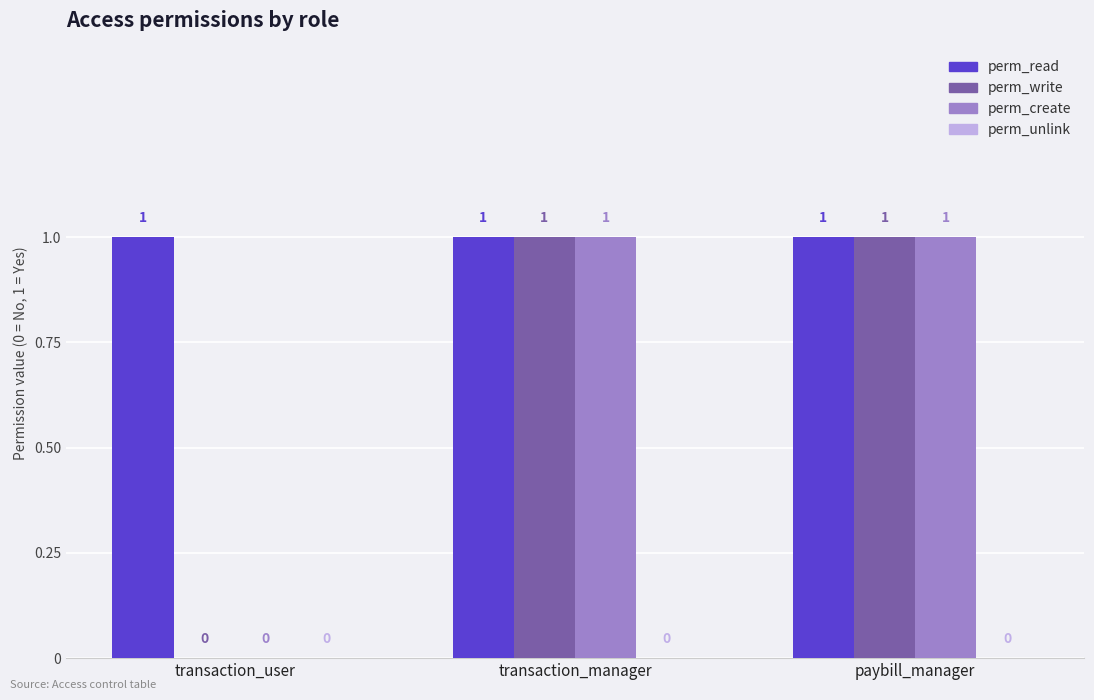

At which label is perm_create closest to 0?

transaction_user